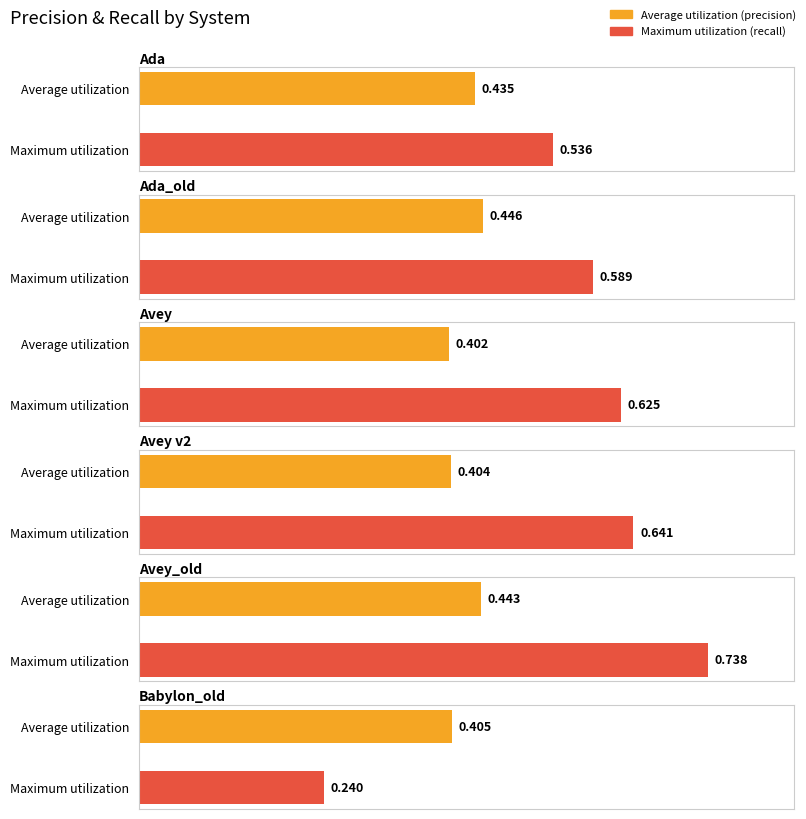

Which category has the lowest value across all series?

recall